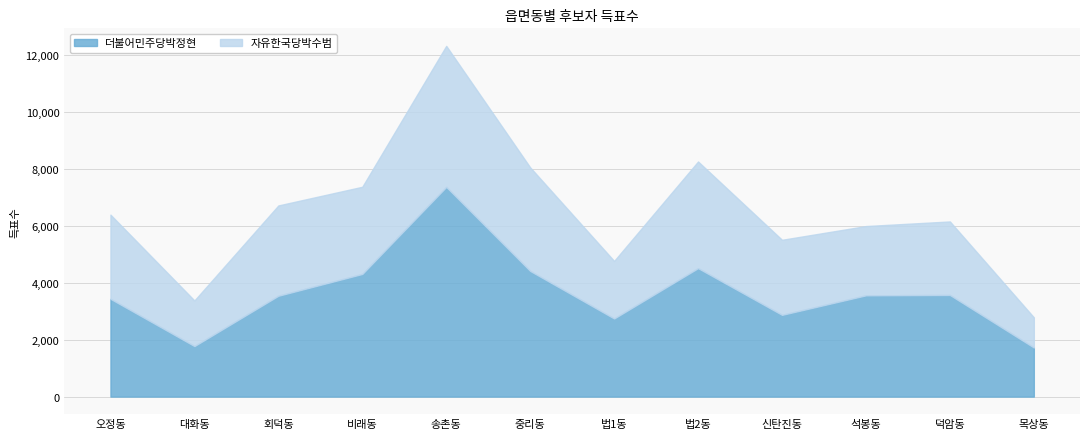

The 자유한국당박수범 series shows 2959 at 오정동. True or false?

True